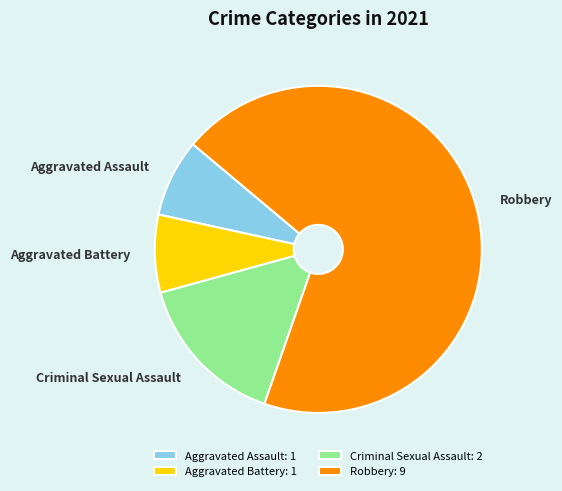

Do Aggravated Assault and Robbery together represent more than half of the pie?

Yes